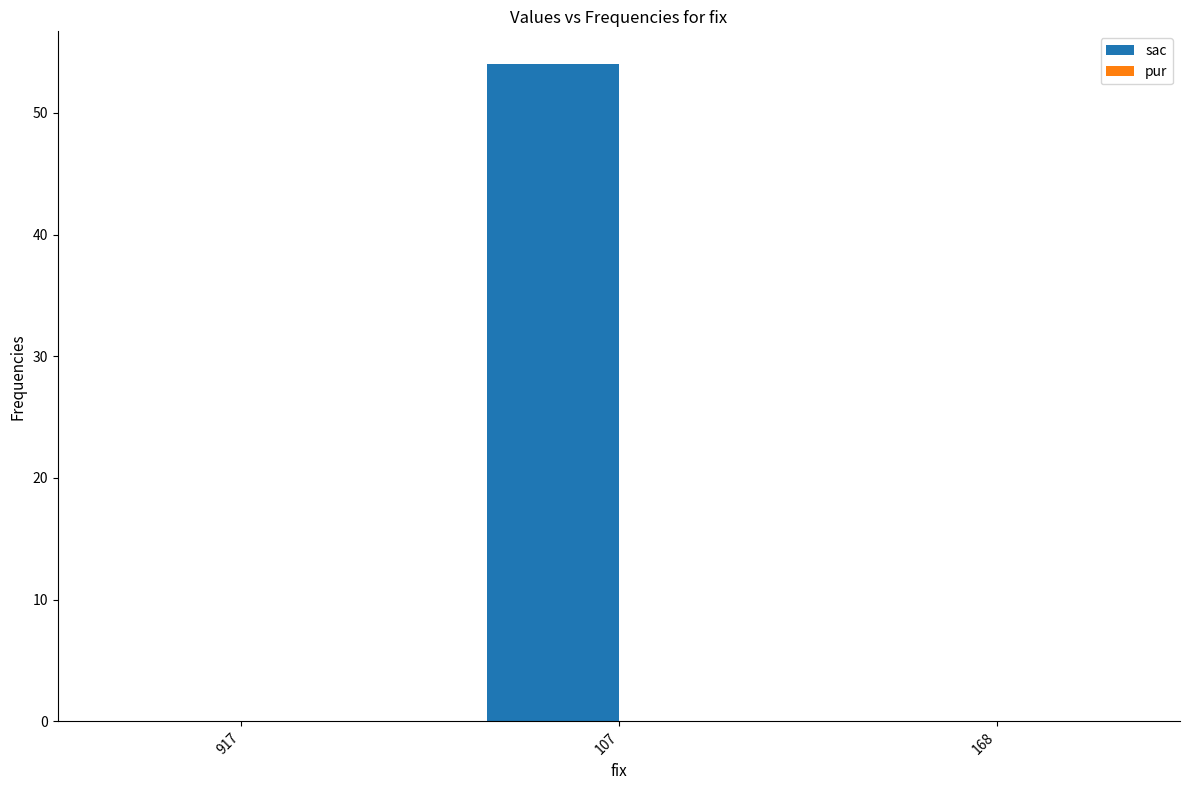

What is the maximum value shown in the chart?

54